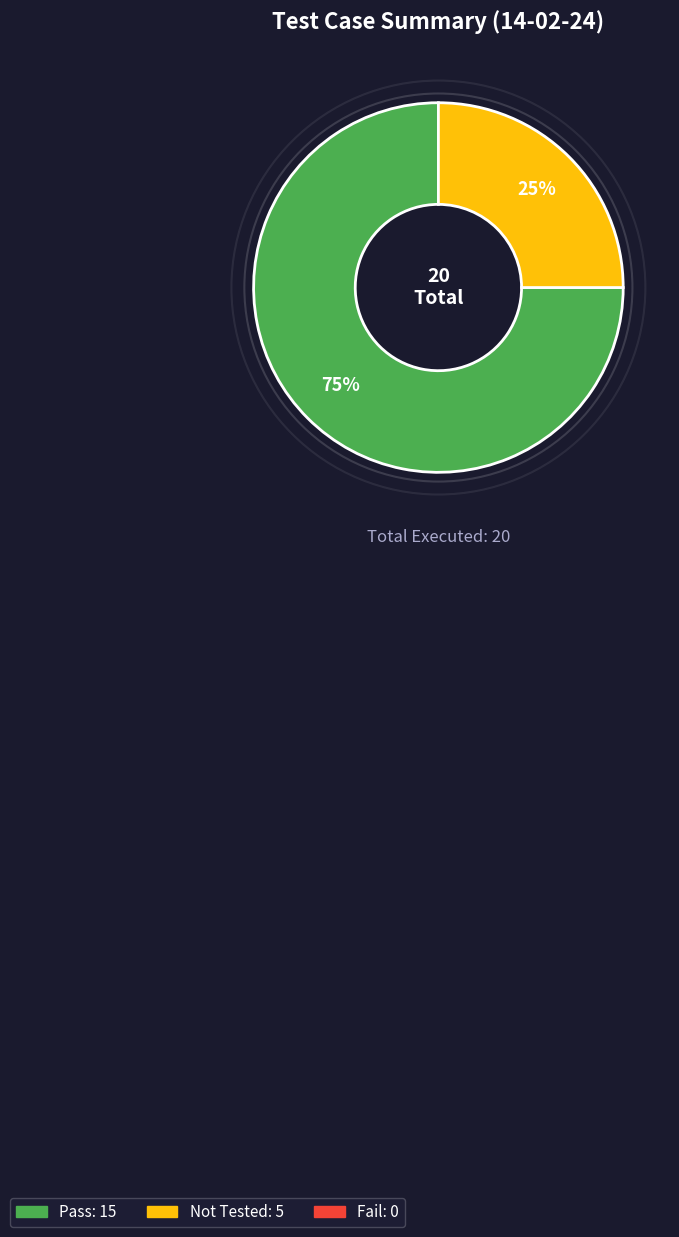

To the nearest percent, what is the average slice percentage?

50%